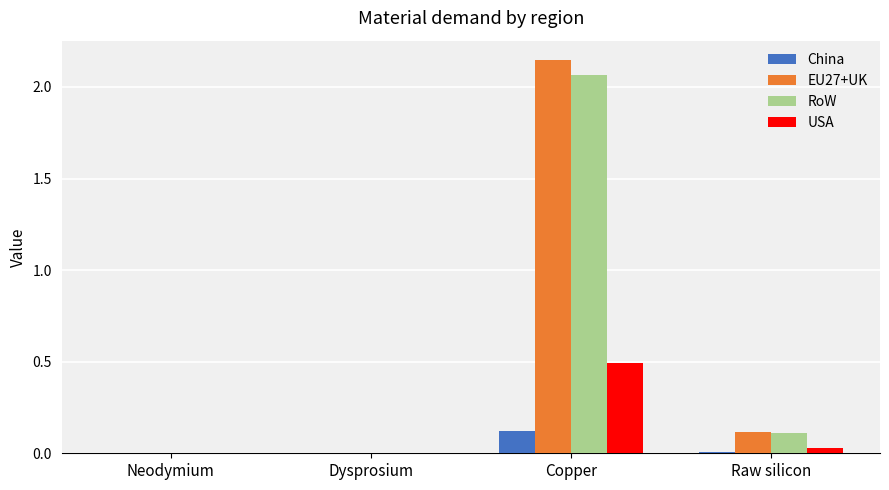

Is it true that RoW equals 0.0 at Neodymium?

True